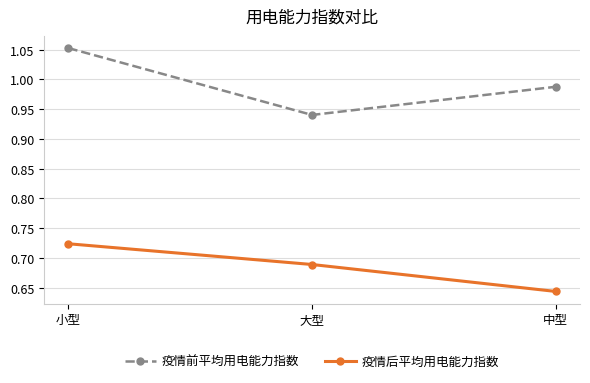

What is the label of the 2nd point from the right?

大型